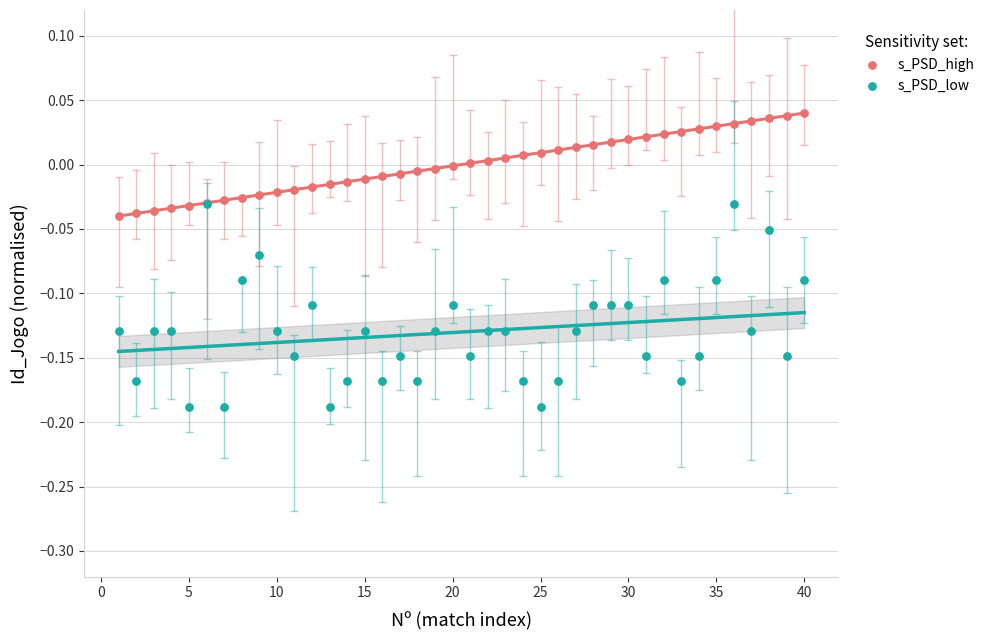

Which series reaches the minimum Y coordinate?

s_PSD_low